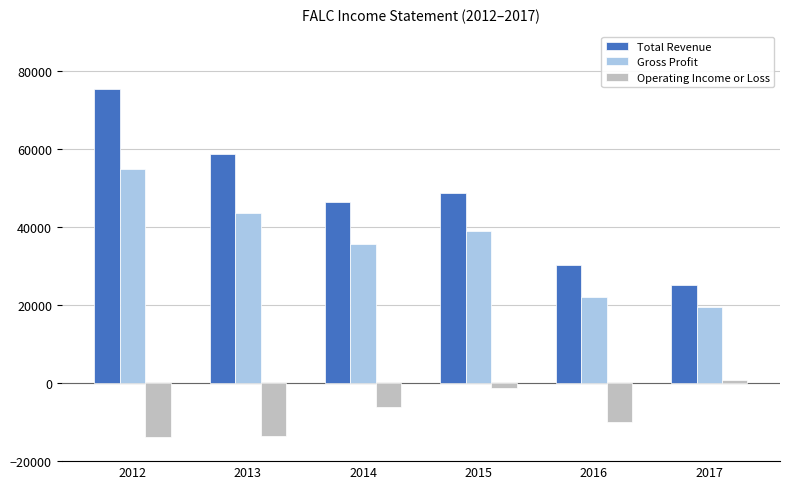

True or false: Gross Profit has a value of 35600 at 2014.

True